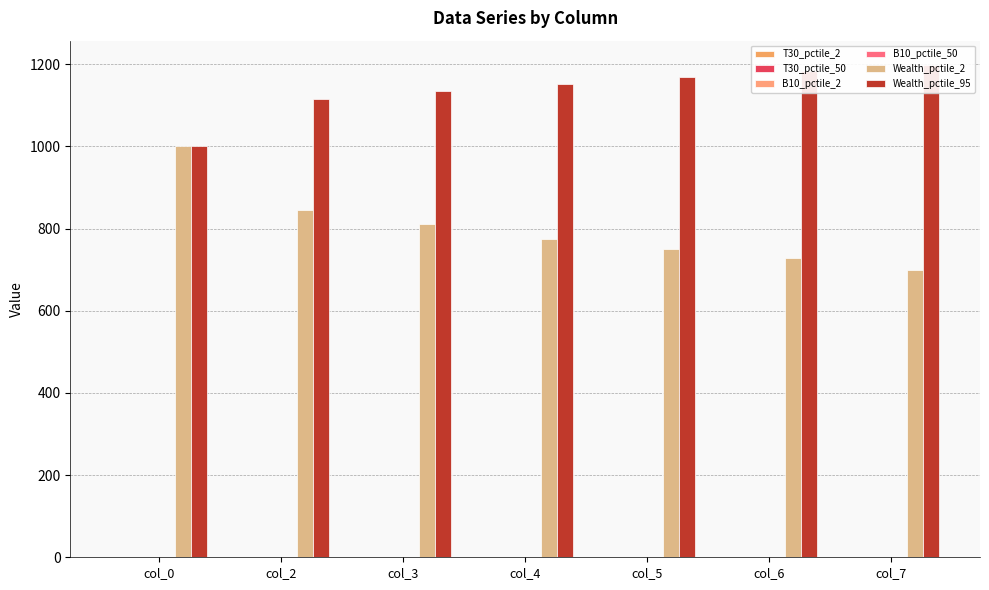

What is the difference between the highest and lowest values at col_4?

1151.9